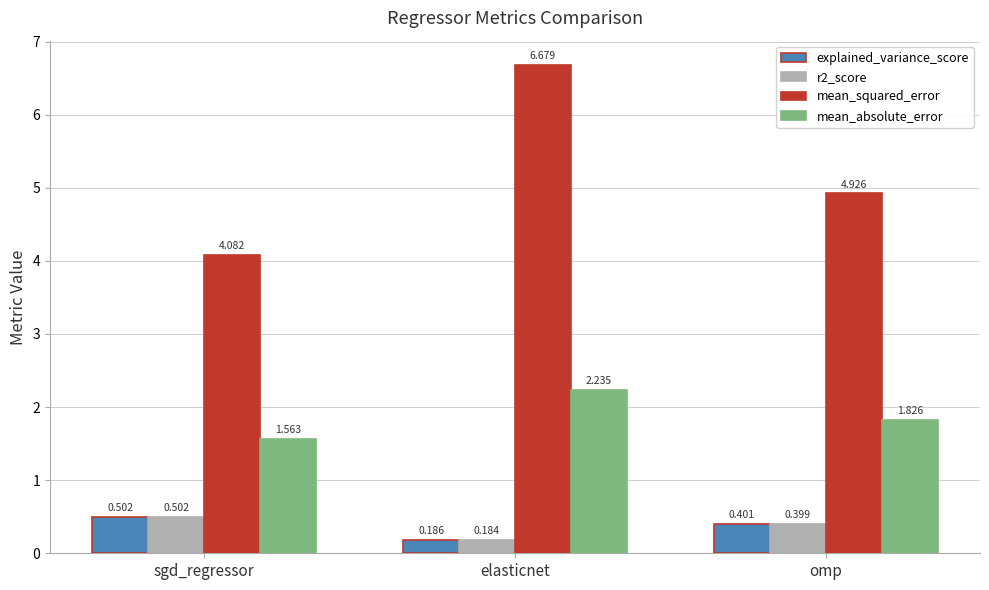

What is the difference between the highest and lowest values at elasticnet?

6.5